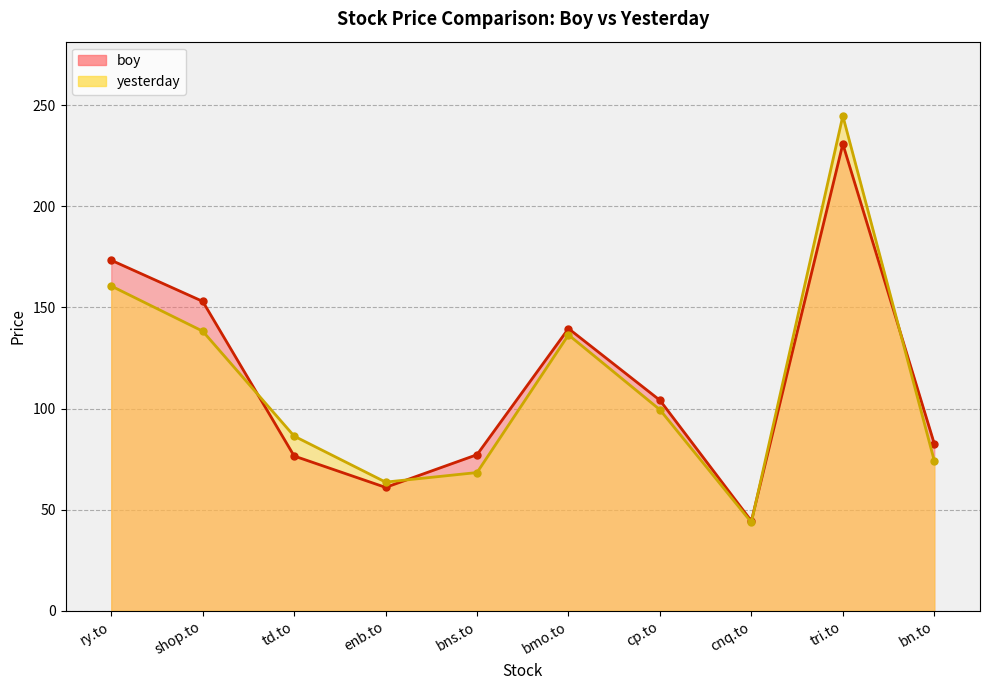

What is the highest value of the yesterday series?

244.7